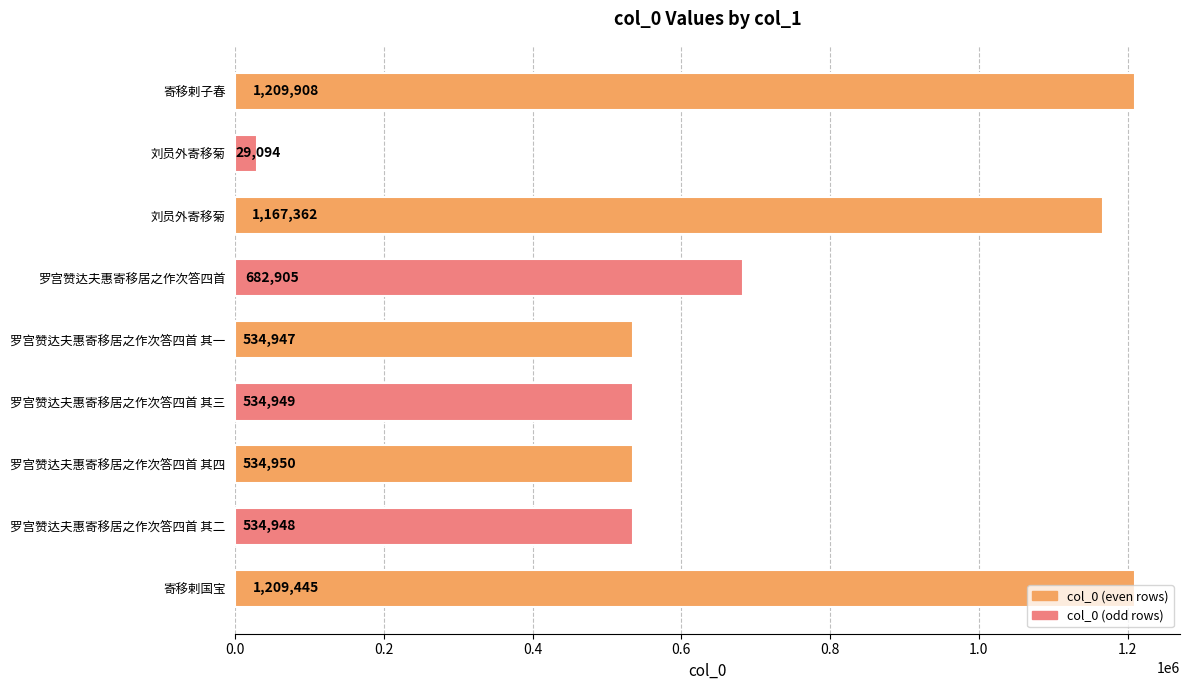

How many distinct data groups are displayed?

1